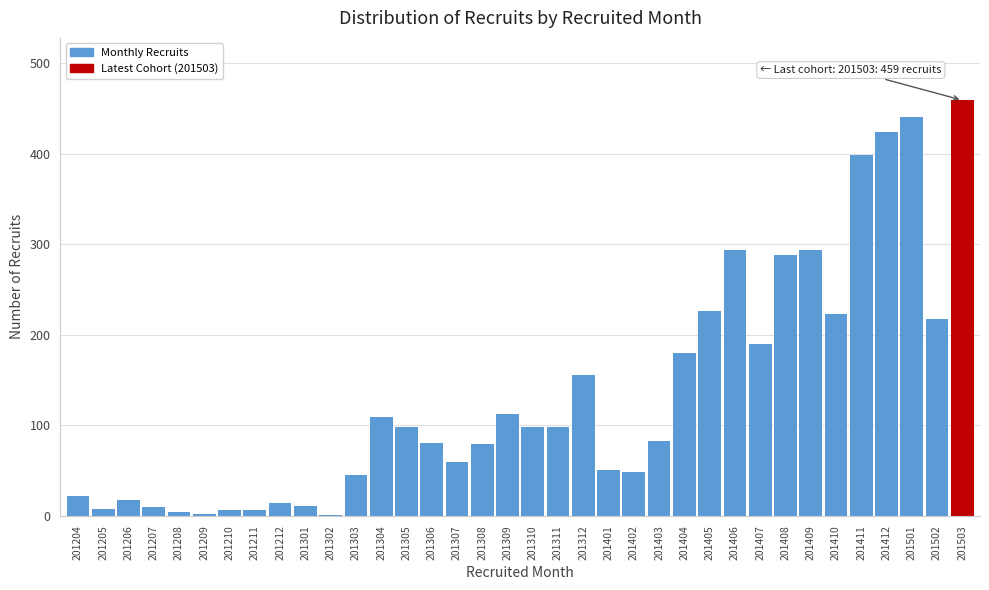

True or false: the data shows 197 at 201309.

False